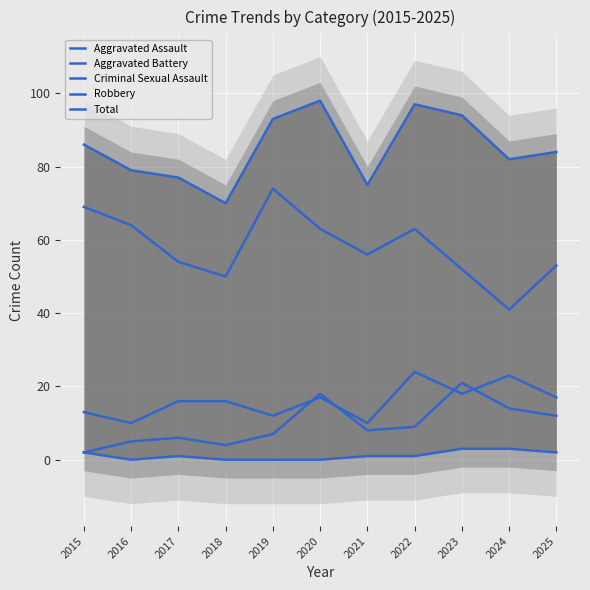

Is the value of Aggravated Assault at 2023 greater than the value of Aggravated Battery at 2016?

Yes